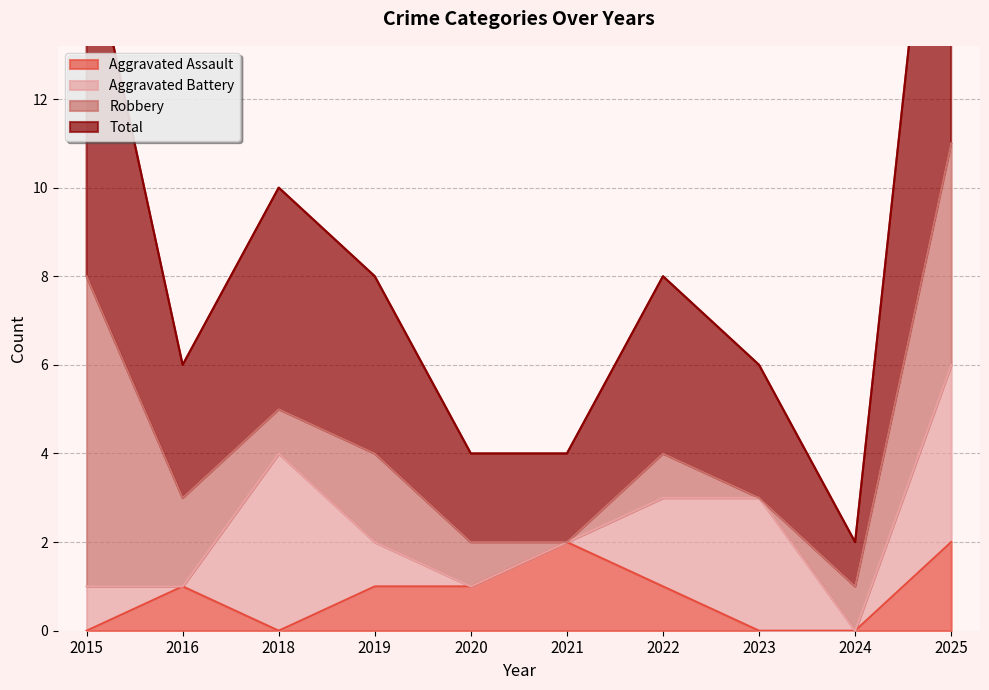

Is it true that Aggravated Assault equals 0 at 2023?

True